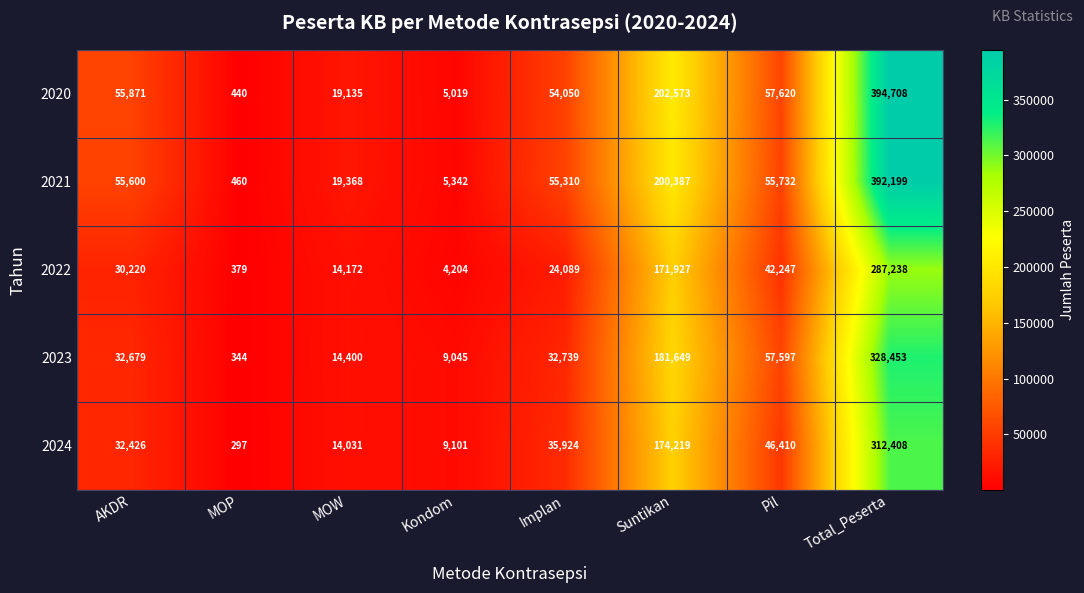

What is the maximum value shown in the chart?

394708